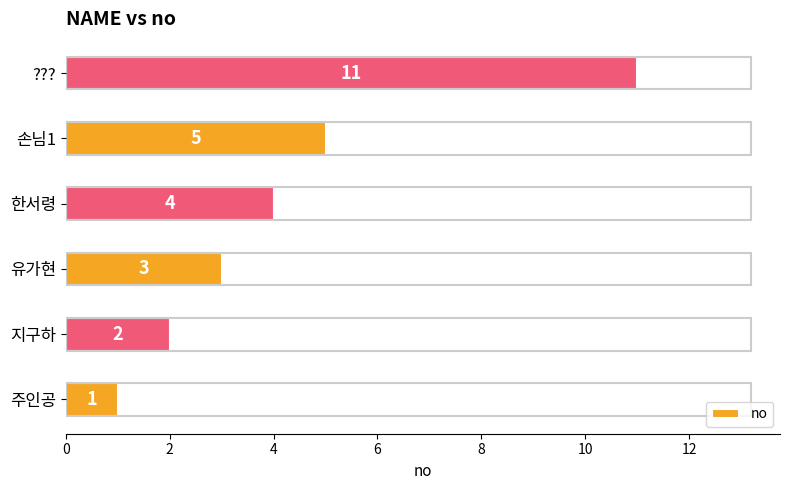

What is the minimum value shown in the chart?

1